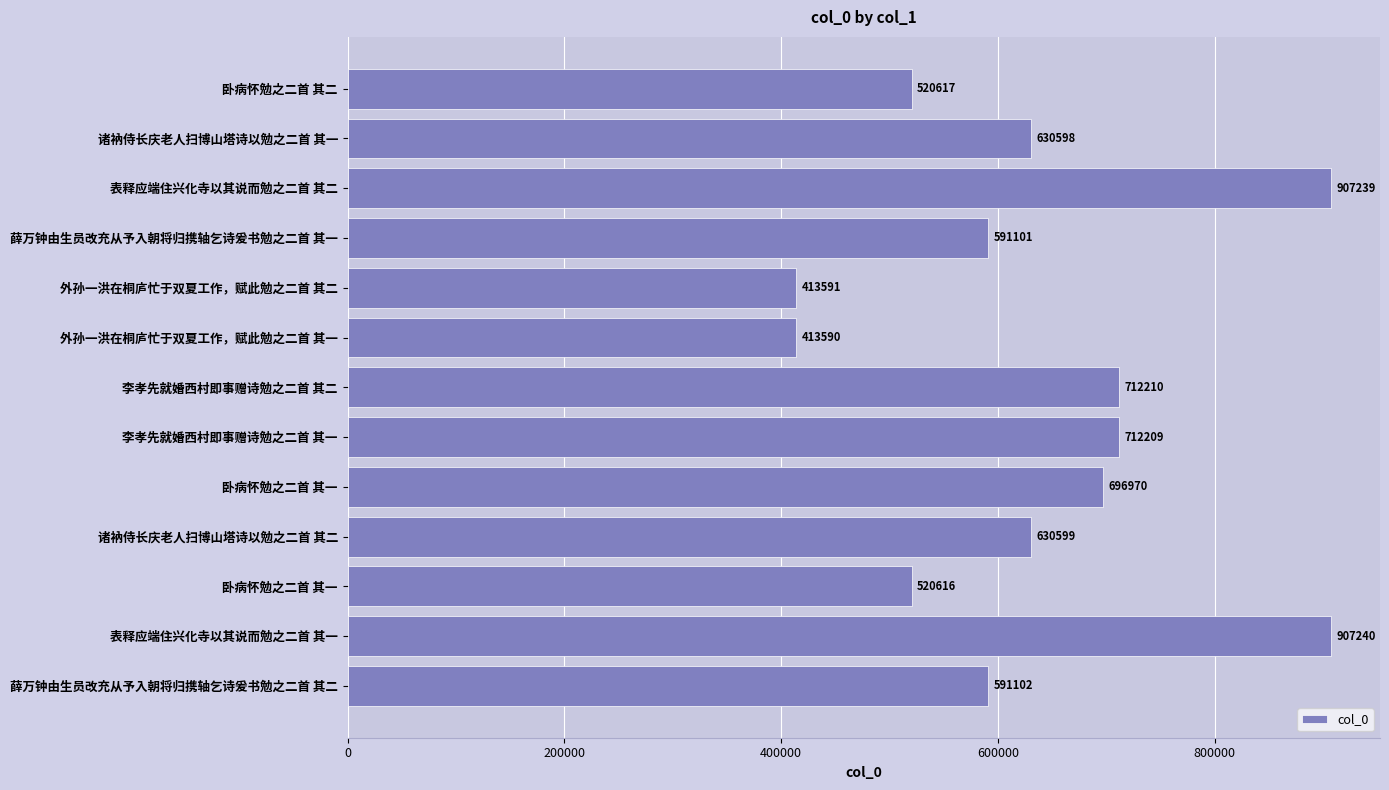

What is the difference between the second highest and second lowest values?

493648